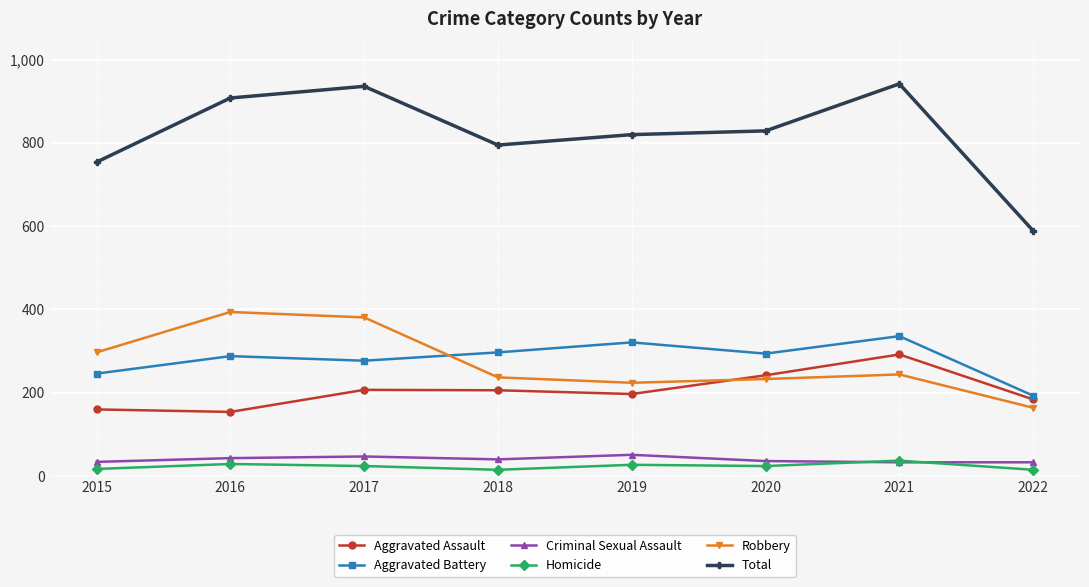

Which category has the lowest value in the Total series?

2022